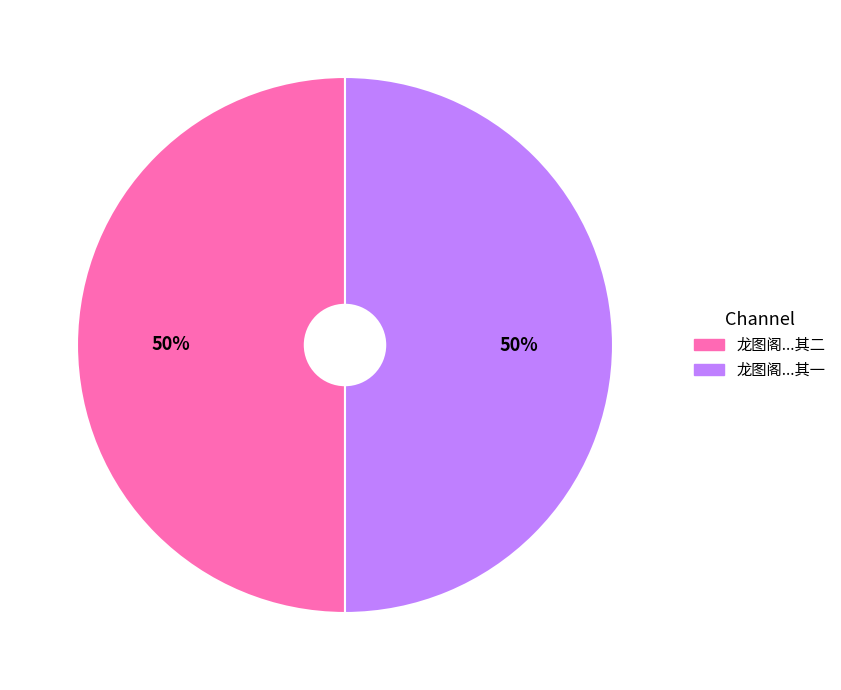

To the nearest percent, what is the average slice percentage?

50%